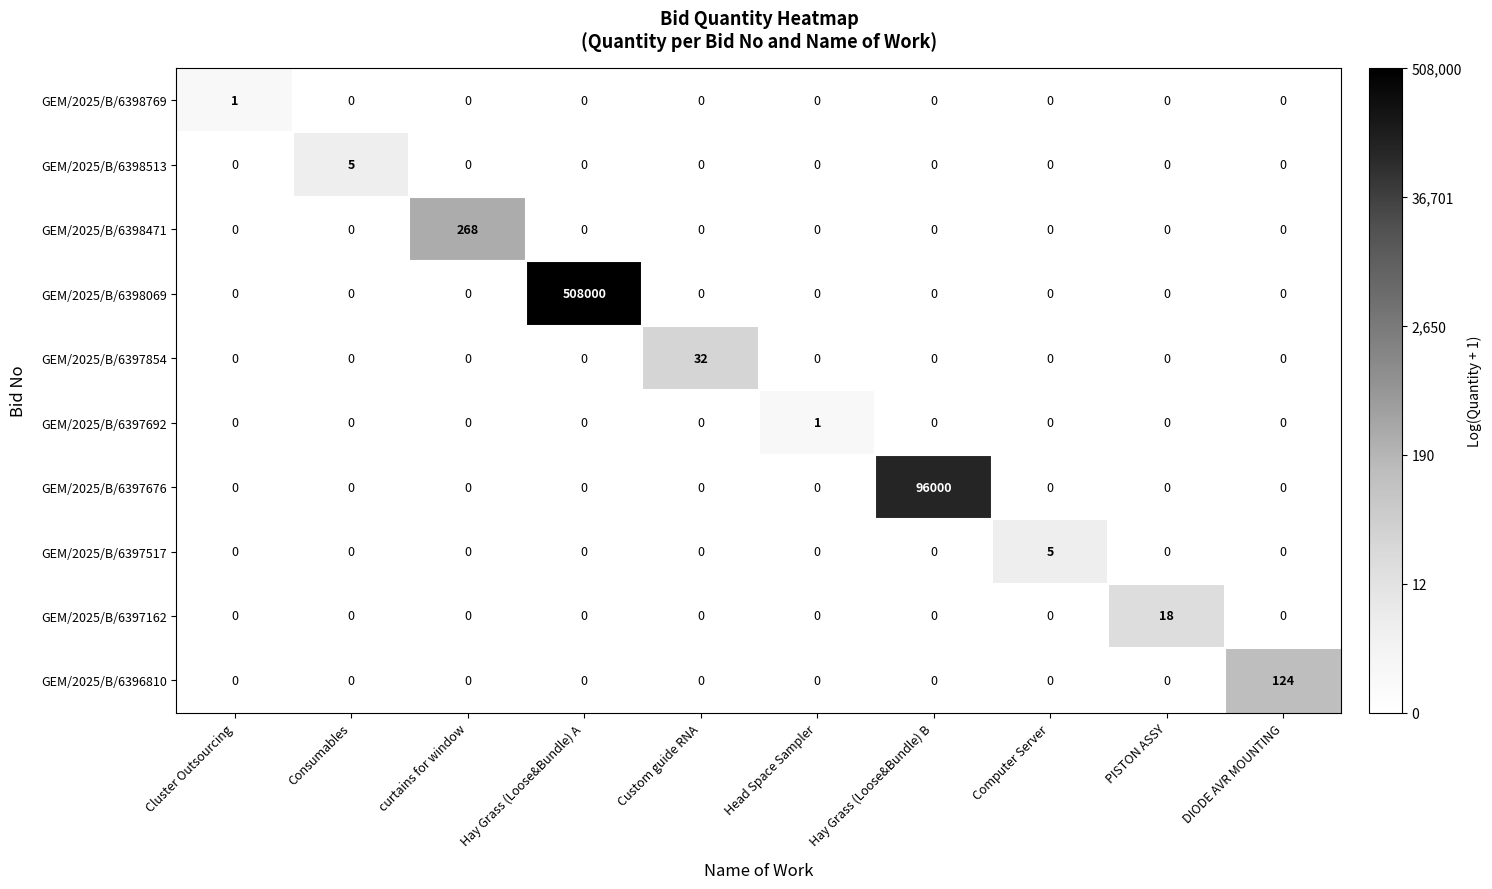

Which series has the largest total across all categories?

GEM/2025/B/6398069